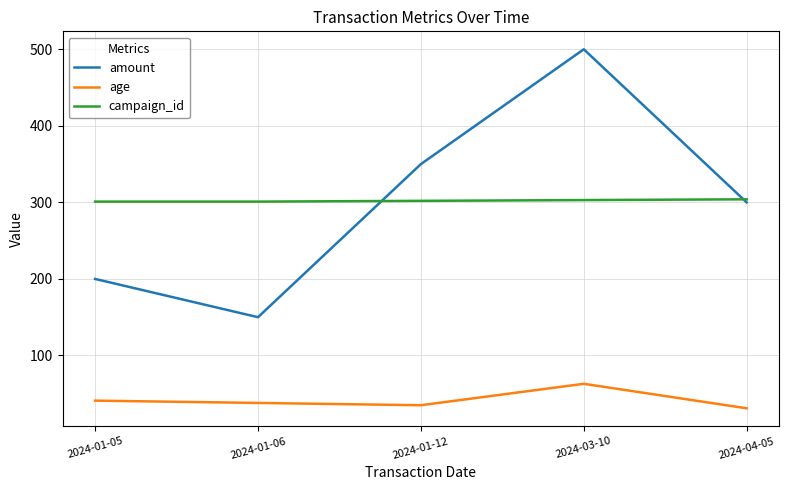

Does the chart display data point markers on the line(s)?

No